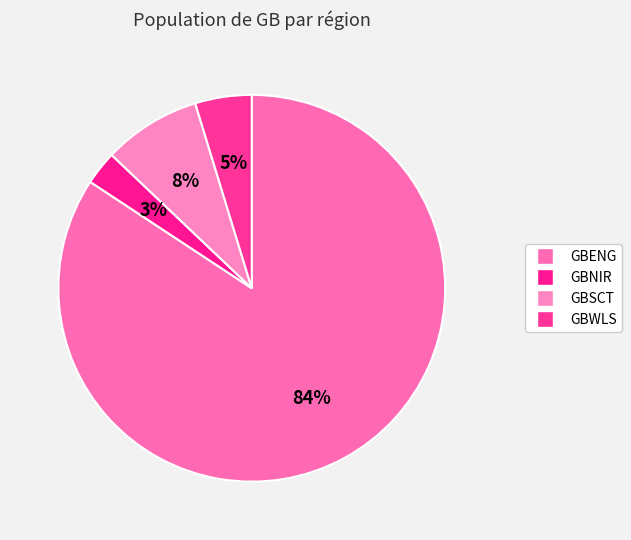

How many slices are in this pie chart?

4